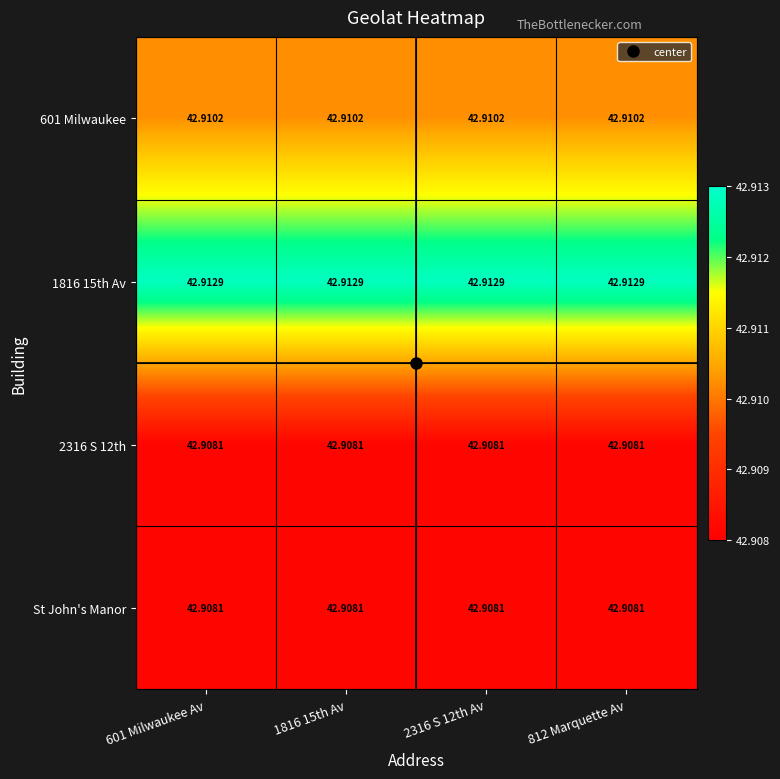

Count the number of data series in this chart.

4